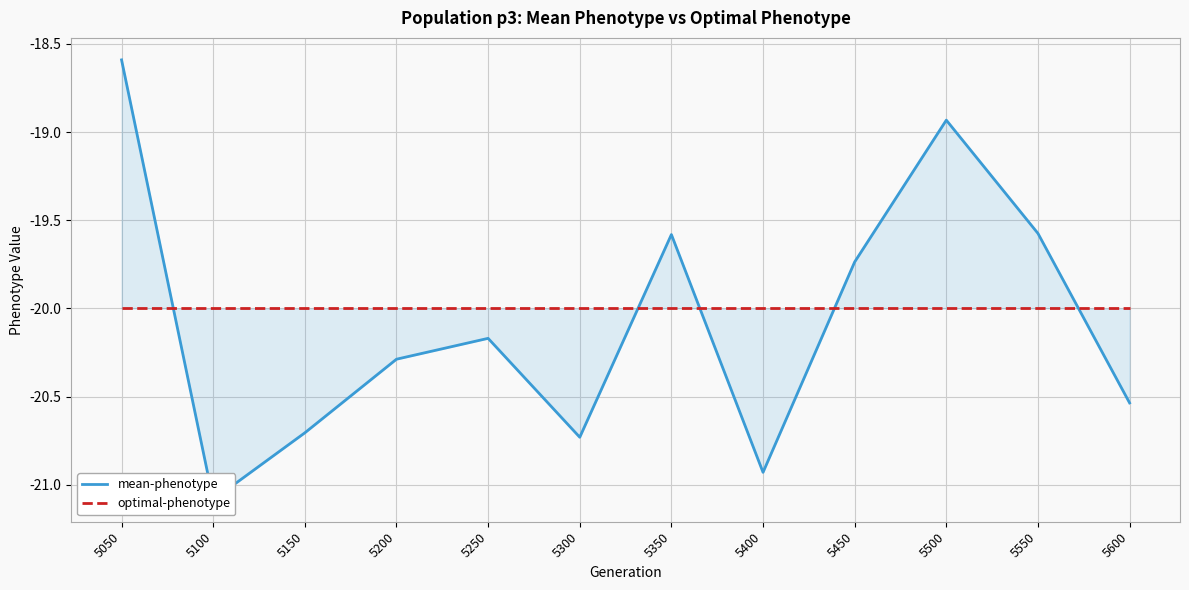

What is the average value of the optimal-phenotype series?

-20.0